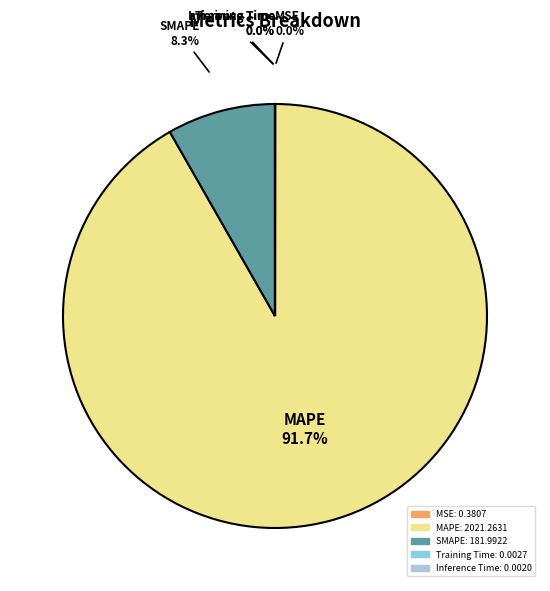

Is there a majority slice in this chart?

Yes